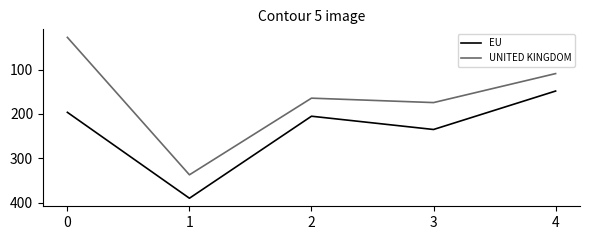

How many values in the UNITED KINGDOM series exceed 164?

3